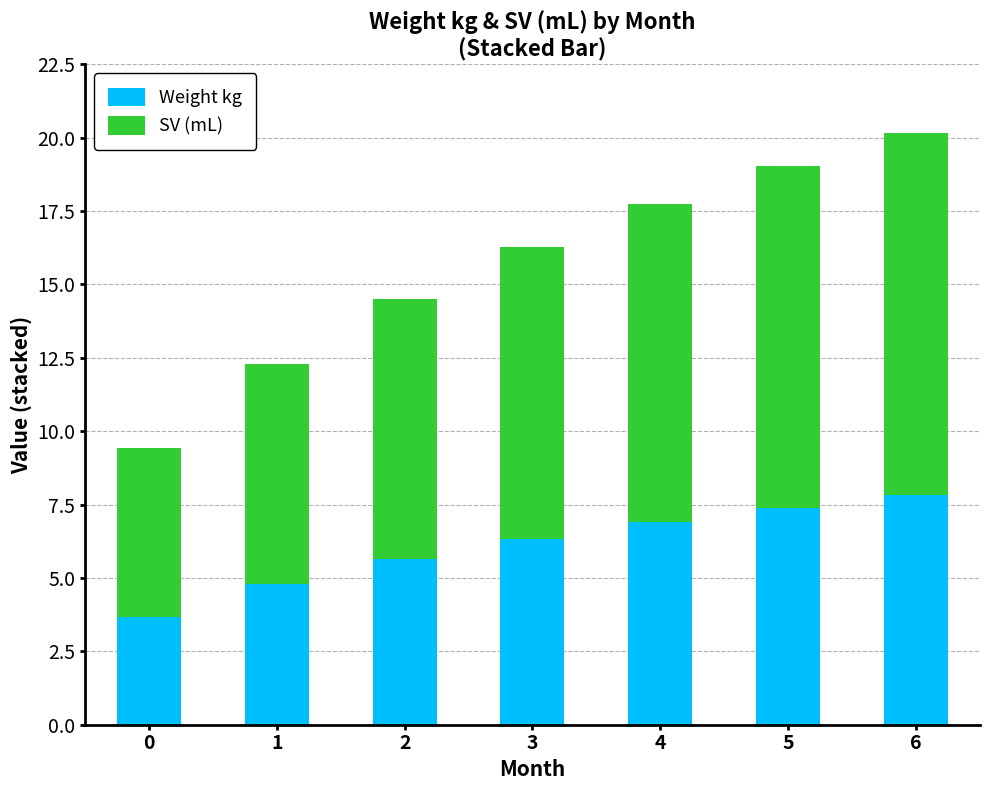

Which category has the highest value in the Weight kg series?

6